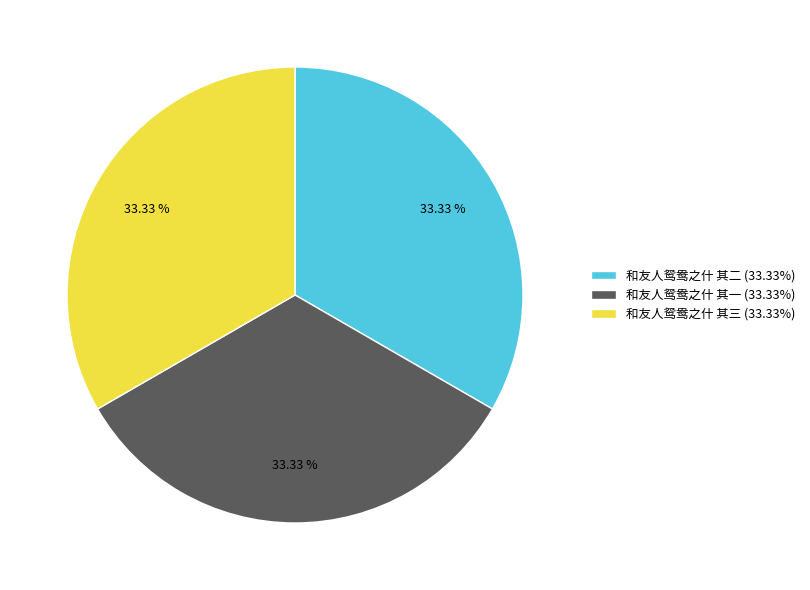

How many segments does this pie chart have?

3